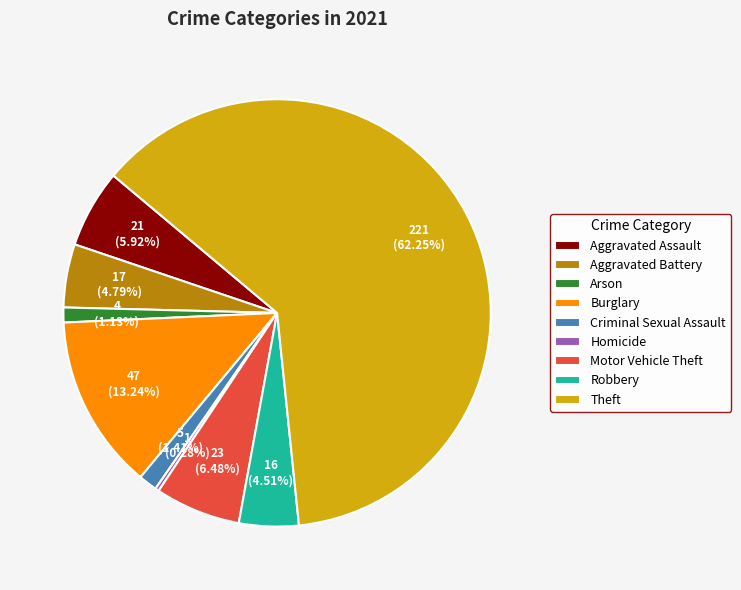

How many slices are in this pie chart?

9